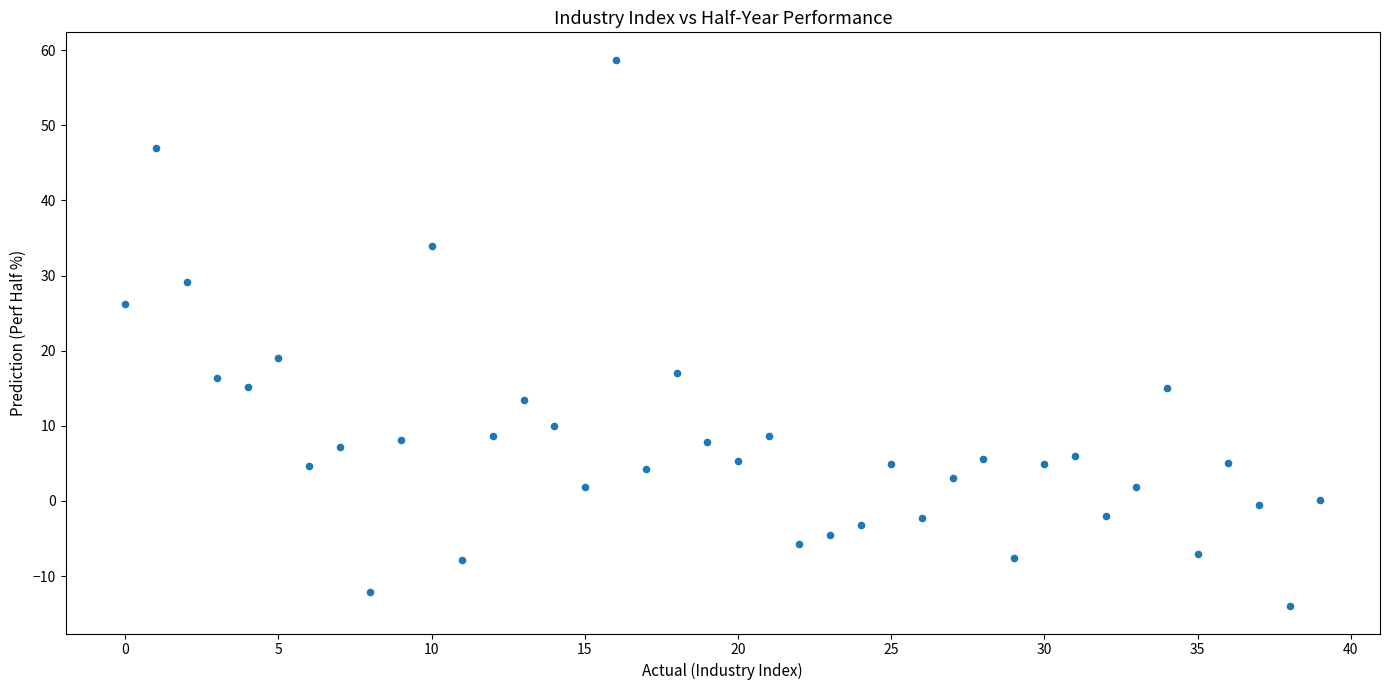

What Y value in the scatter plot is closest to 22?

19.1